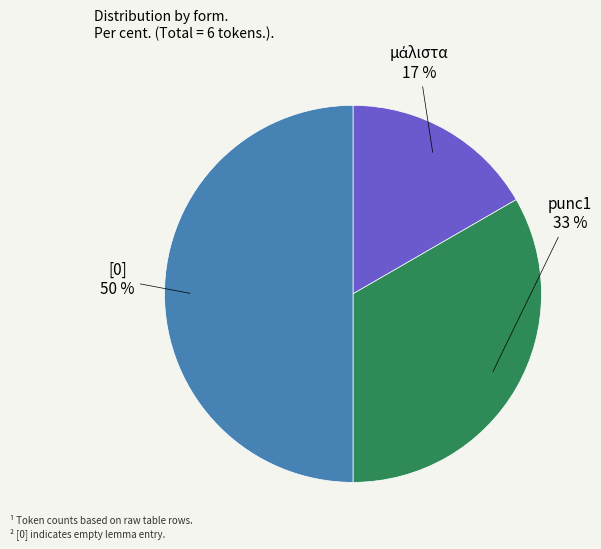

To the nearest percent, what is the difference between the largest and smallest slice percentages?

33%